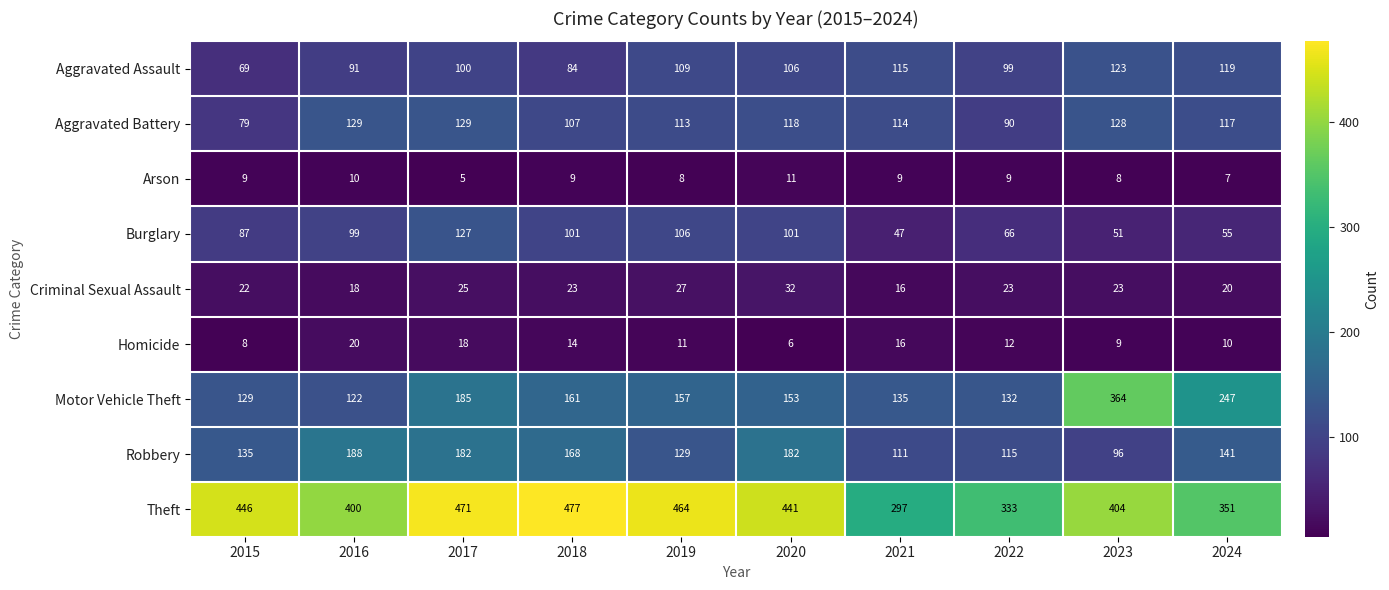

What is the difference between the highest and lowest values at 2018?

468